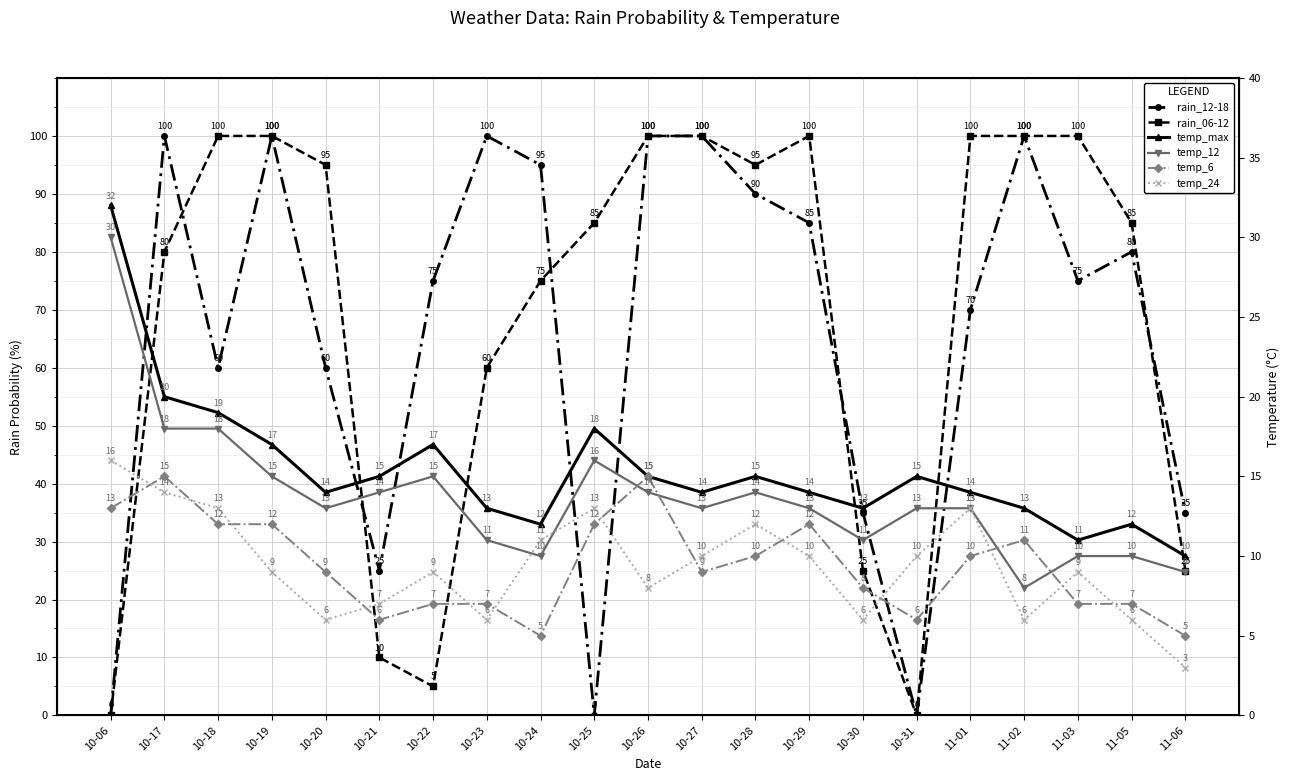

How many data points in temp_24 are above 9?

10